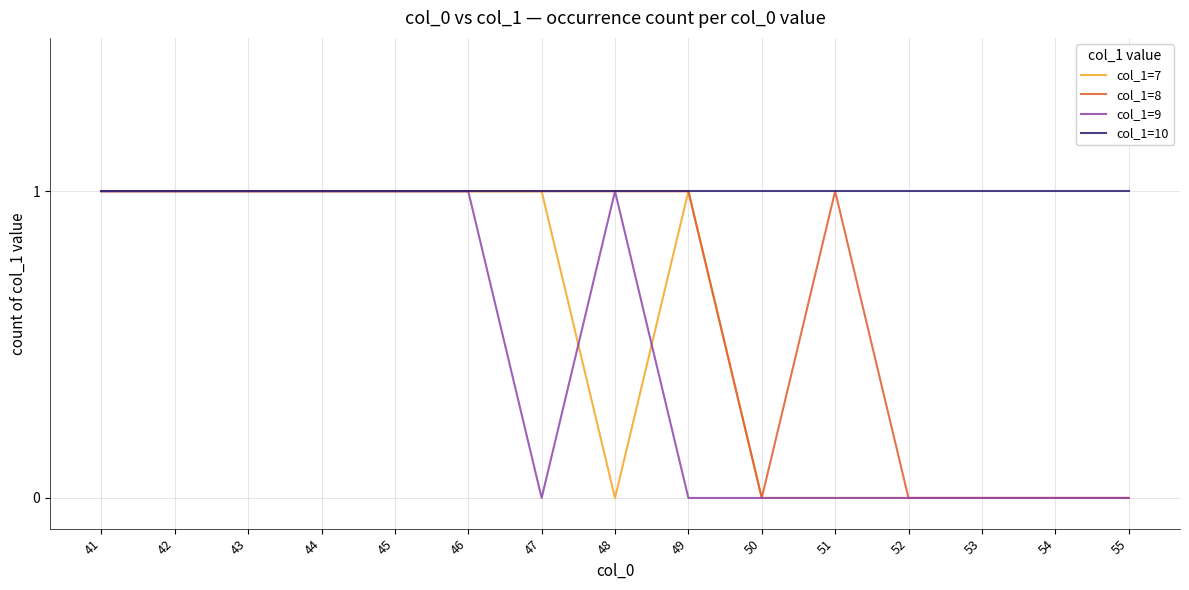

The value of col_1=10 at 54 is 1. True or false?

True